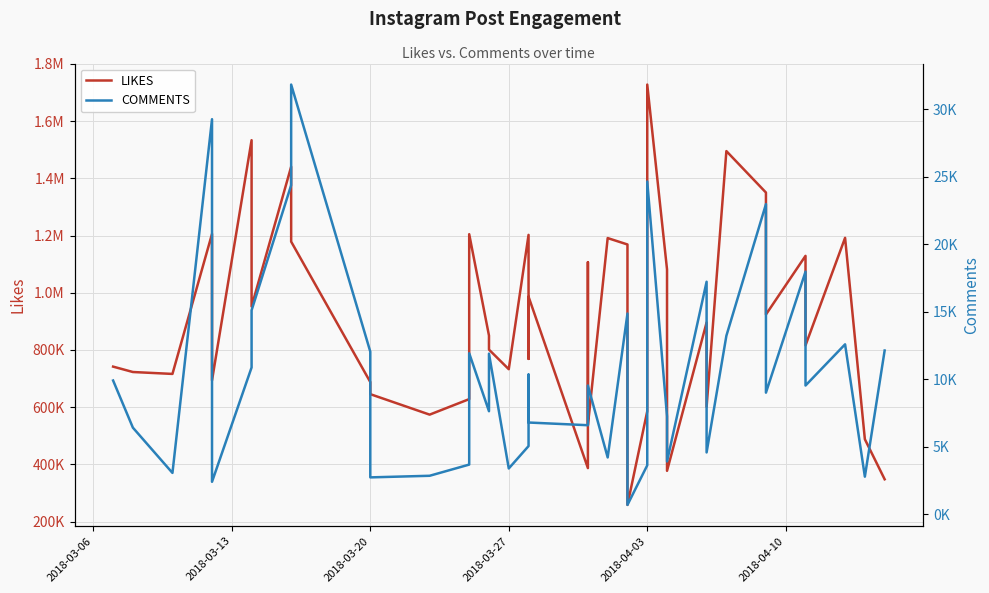

List the series in order of their overall mean, lowest first.

COMMENTS, LIKES